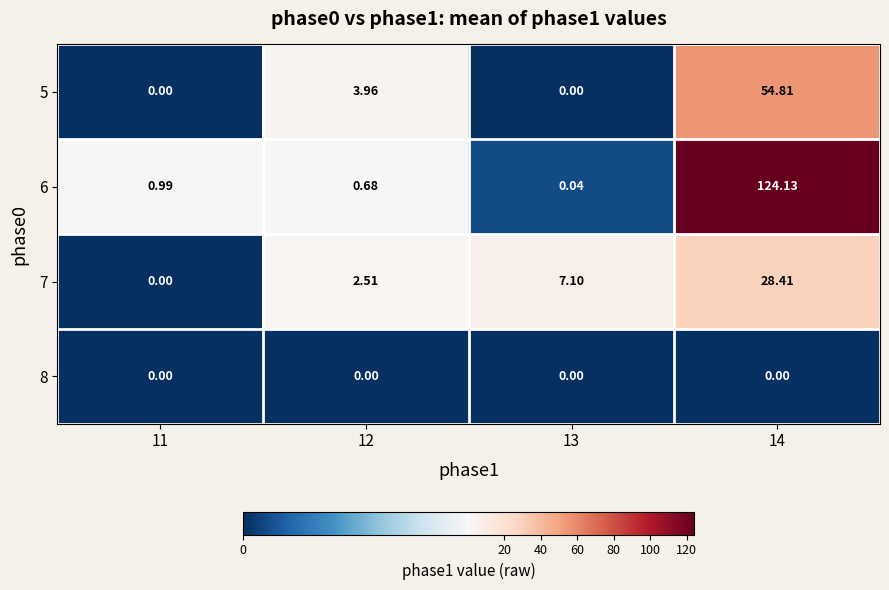

Rank the series by their maximum value, from lowest to highest.

8, 7, 5, 6